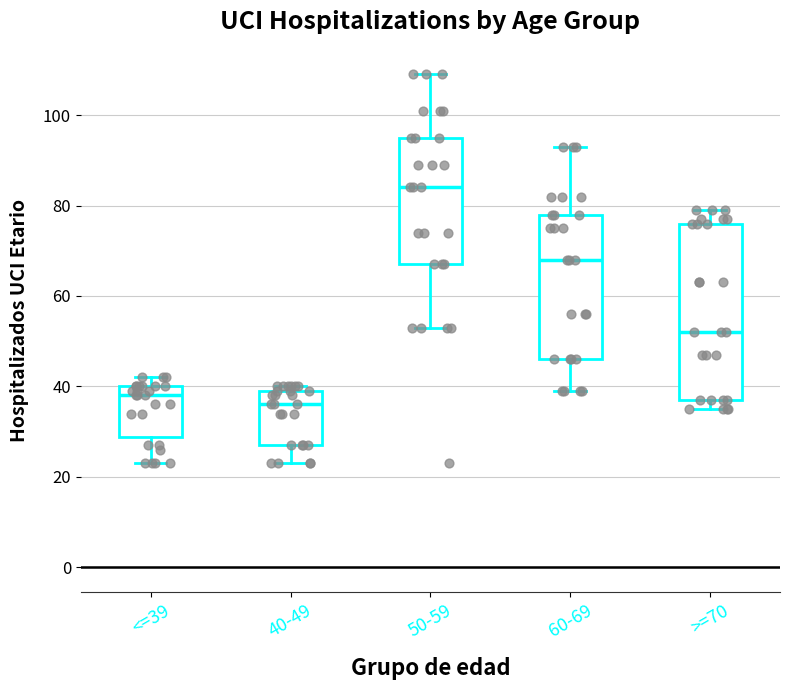

Where is the lower edge of the box for <=39 on the y-axis? The values are not printed on the chart, so give them approximately, as read against the axis.

28